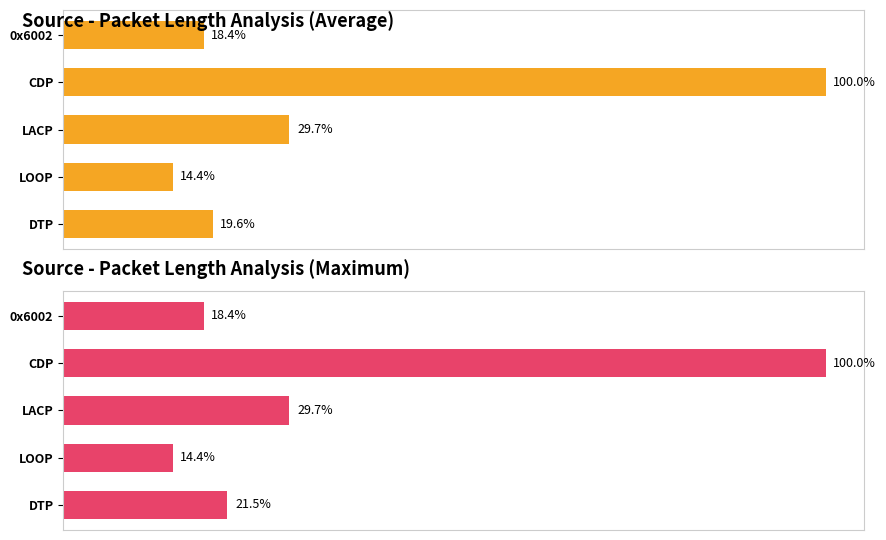

Reading right to left, transcribe all the data shown in this chart.

Average utilization: 18.4	100.0	29.7	14.4	19.6
Maximum utilization: 18.4	100.0	29.7	14.4	21.5